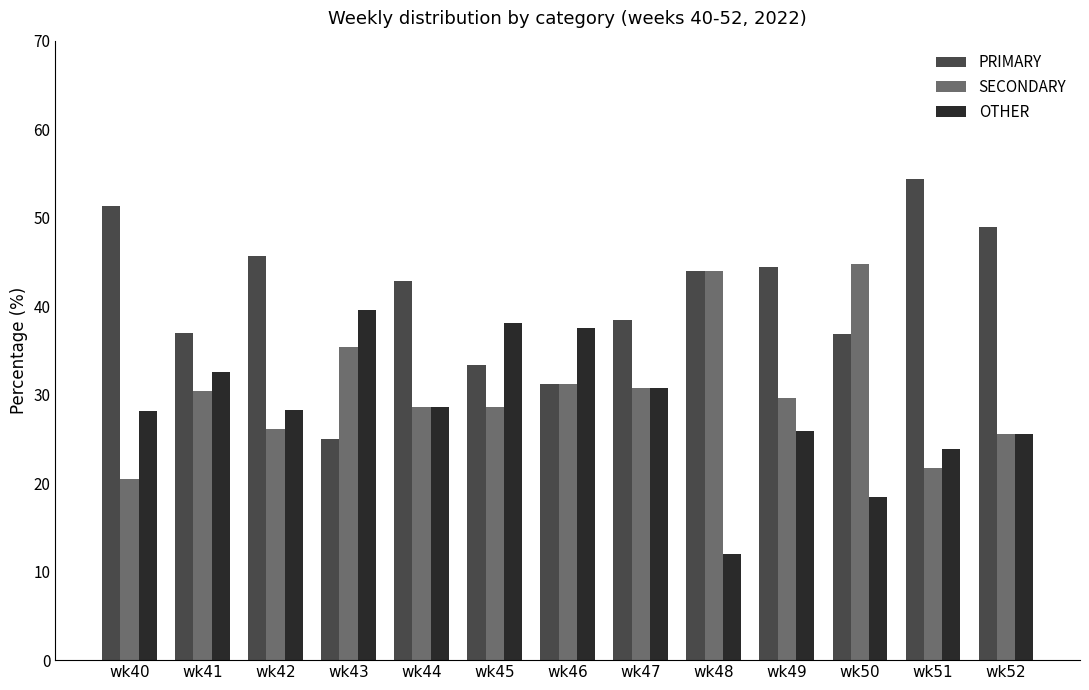

Where is PRIMARY nearest to the value 39?

wk47